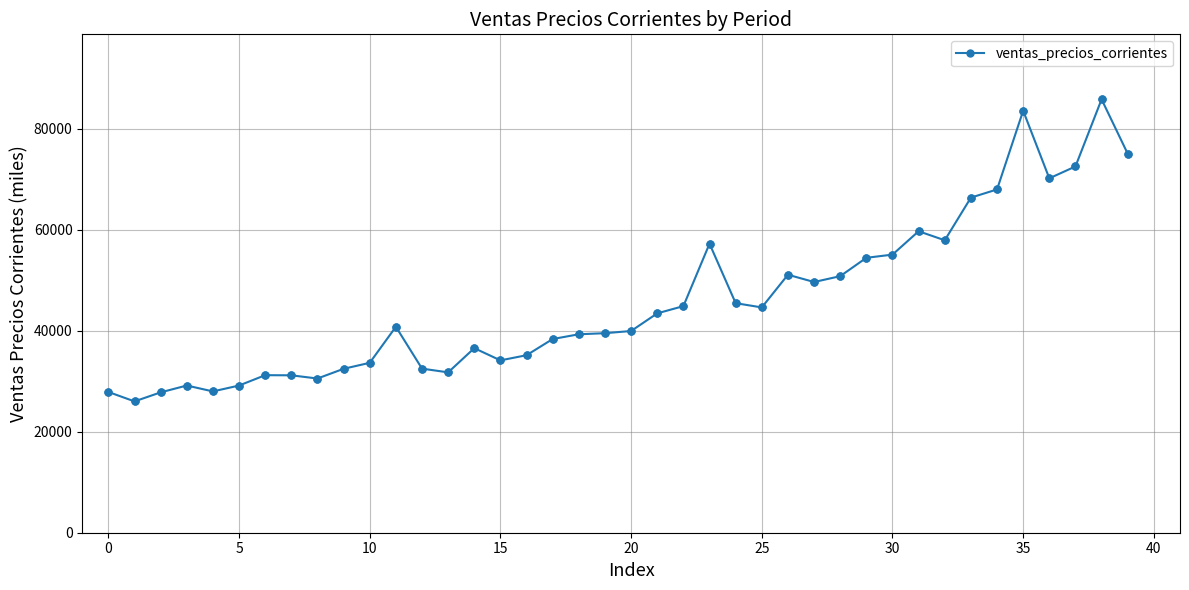

What is the average value?

45745.0